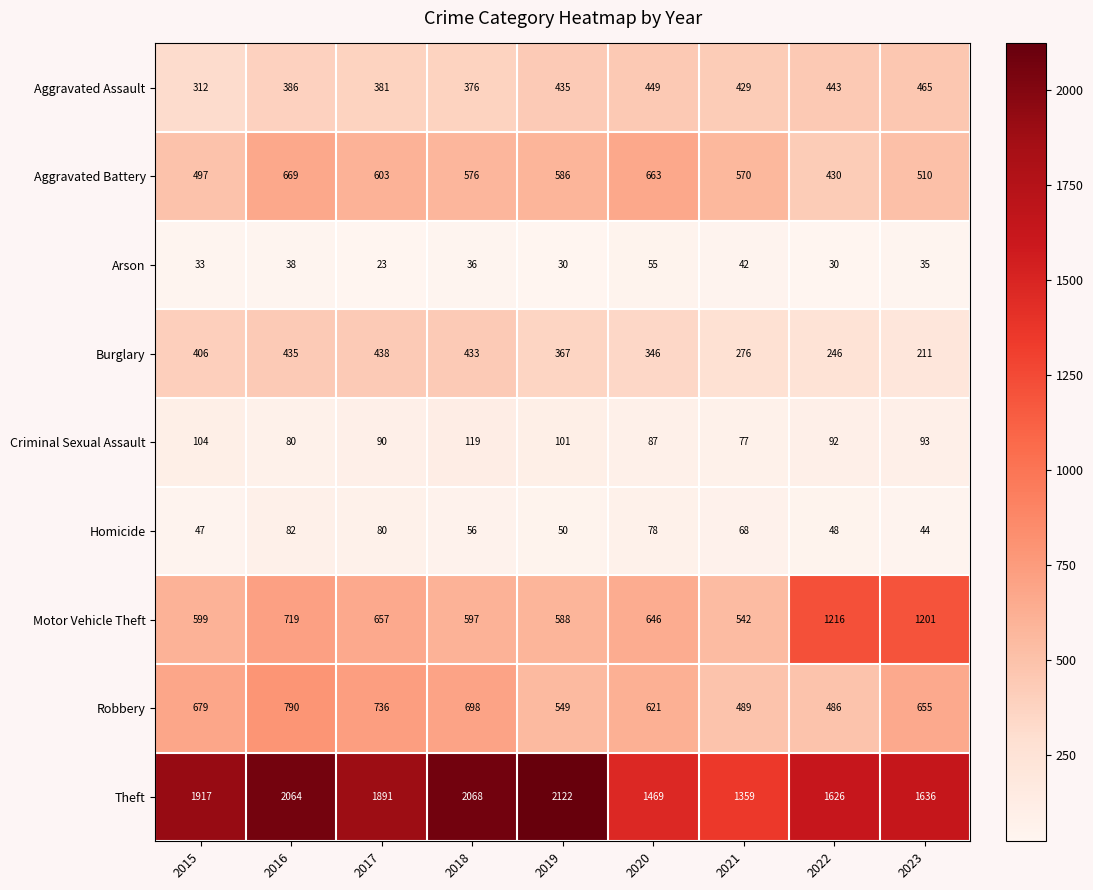

What is the difference between the second highest and minimum values in the Robbery series?

250